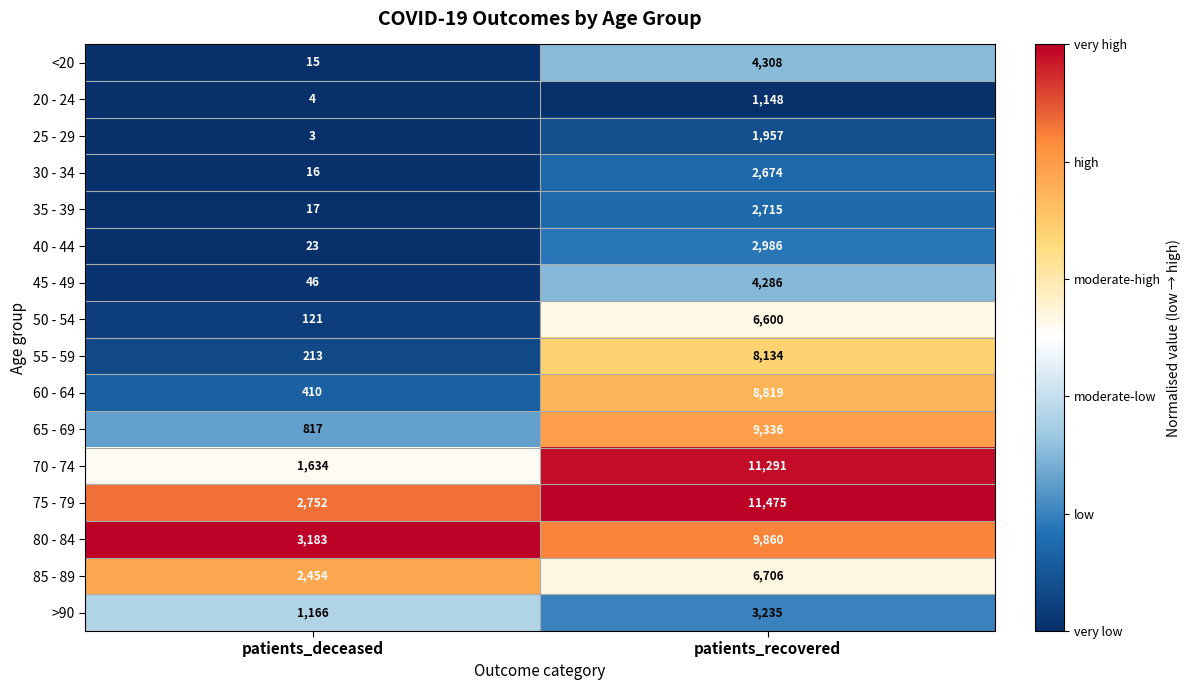

What is the difference between the highest and lowest values at patients_recovered?

10327